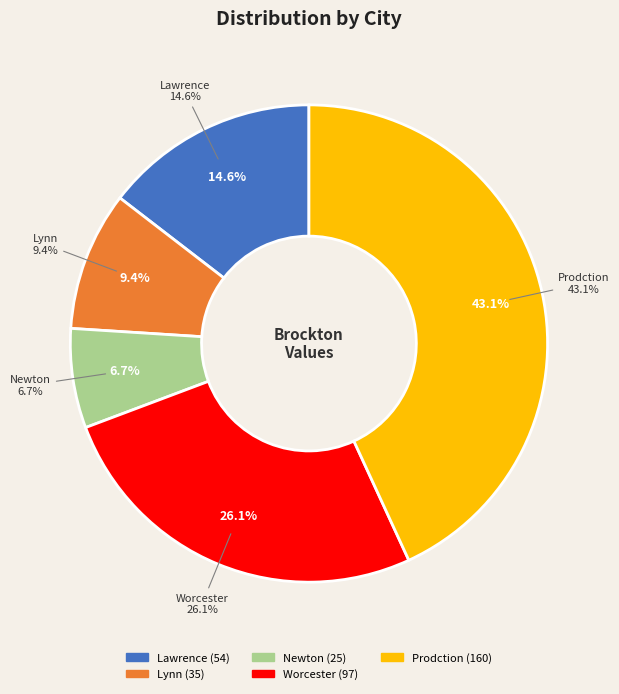

Which slice is the smallest?

Newton